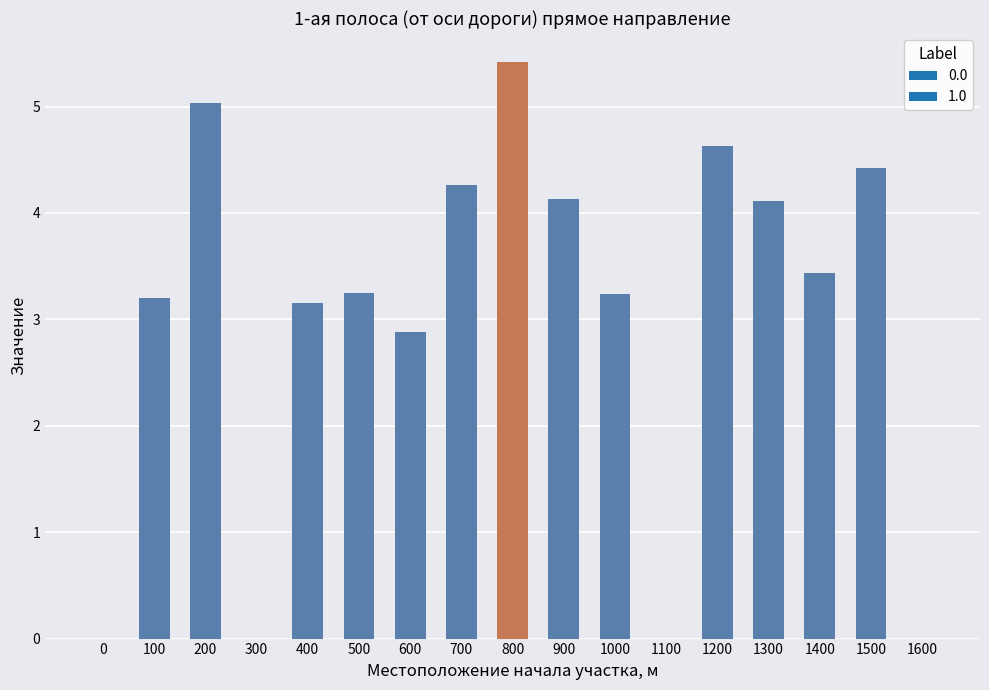

Where is the data nearest to the value 2?

600